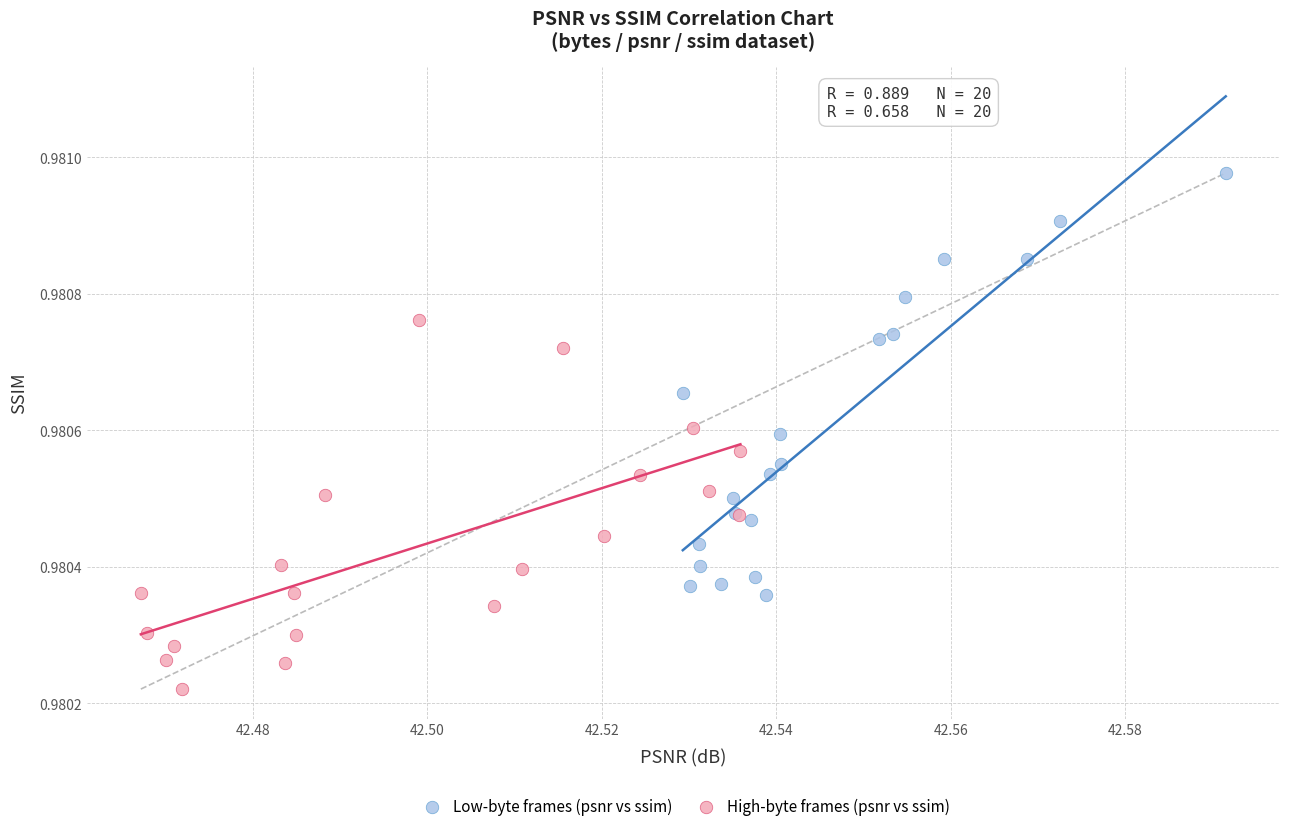

Which series contains the highest Y value?

Low-byte frames (psnr vs ssim)